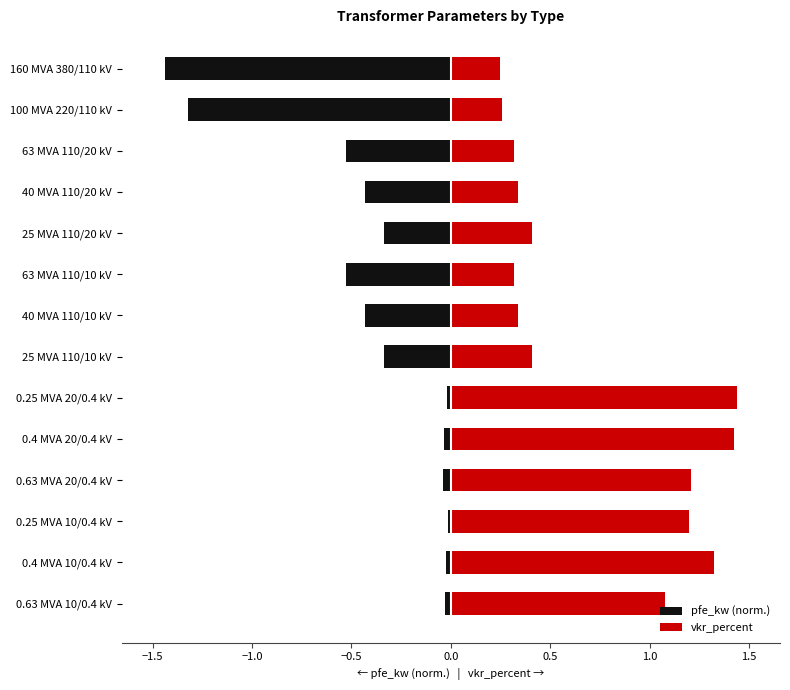

What is the highest value of the vkr_percent series?

1.4